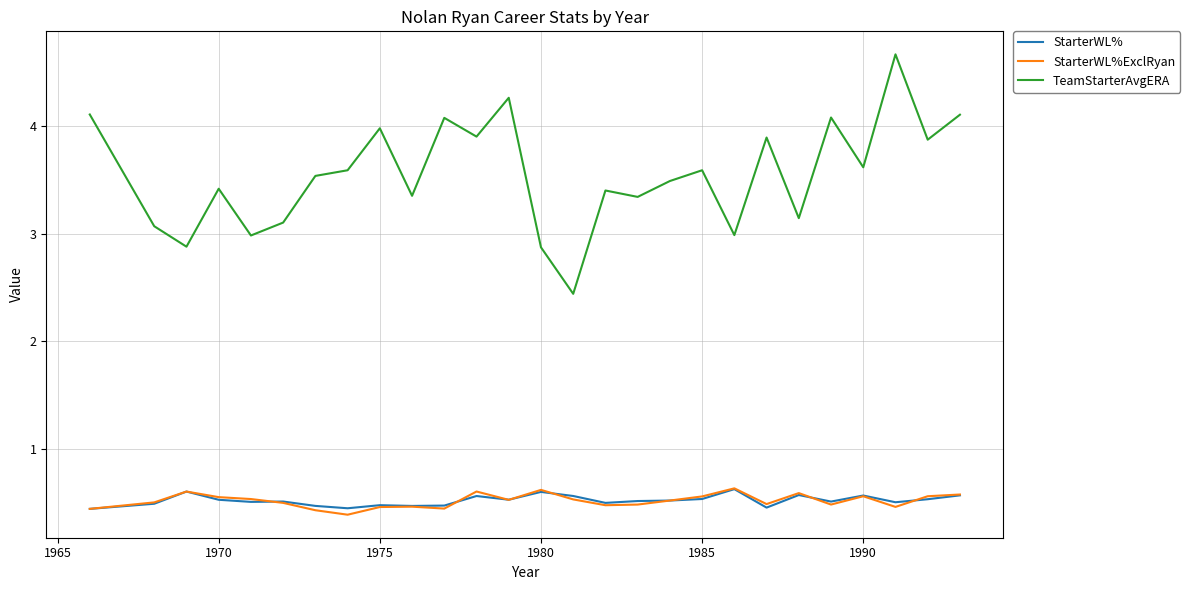

True or false: TeamStarterAvgERA and StarterWL% cross at least once.

False